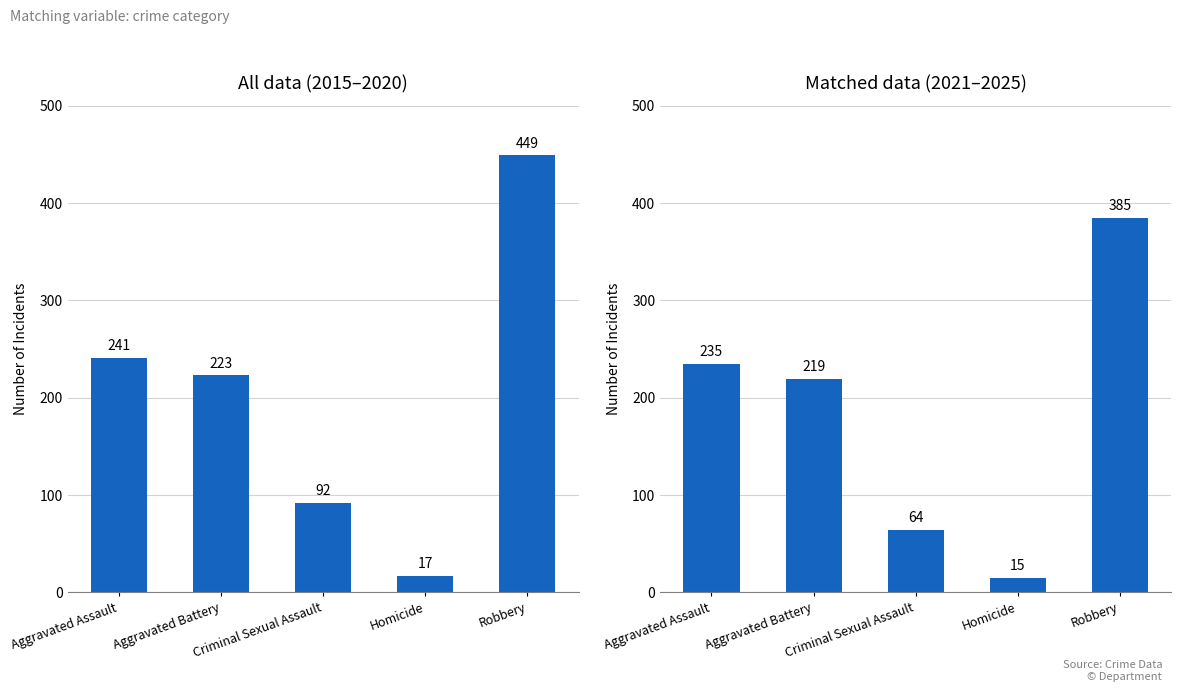

The 2015-2020 Sum series shows 155 at Criminal Sexual Assault. True or false?

False